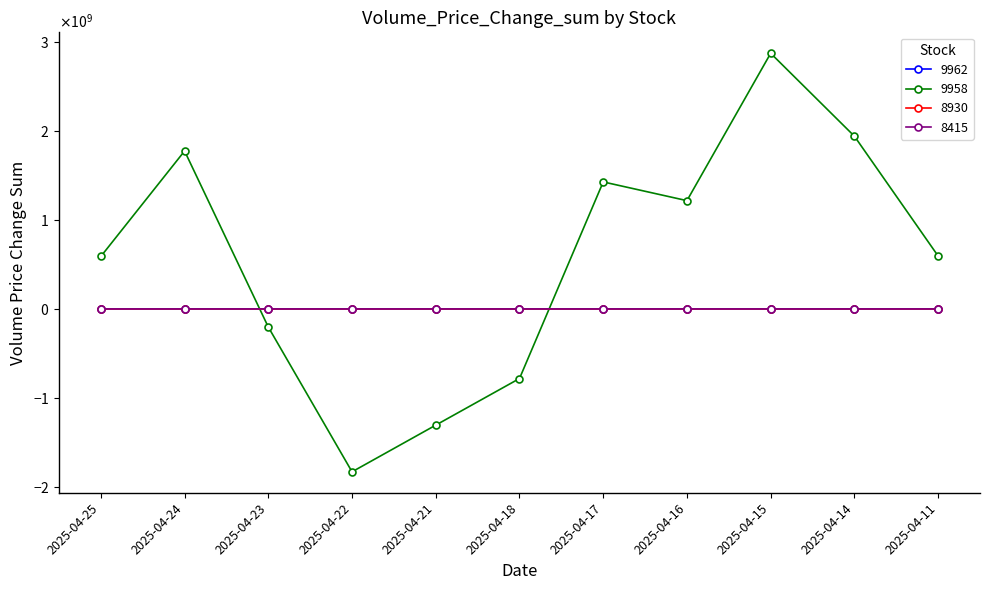

What is the value of the 8930 point at the 4th from the left?

-11814